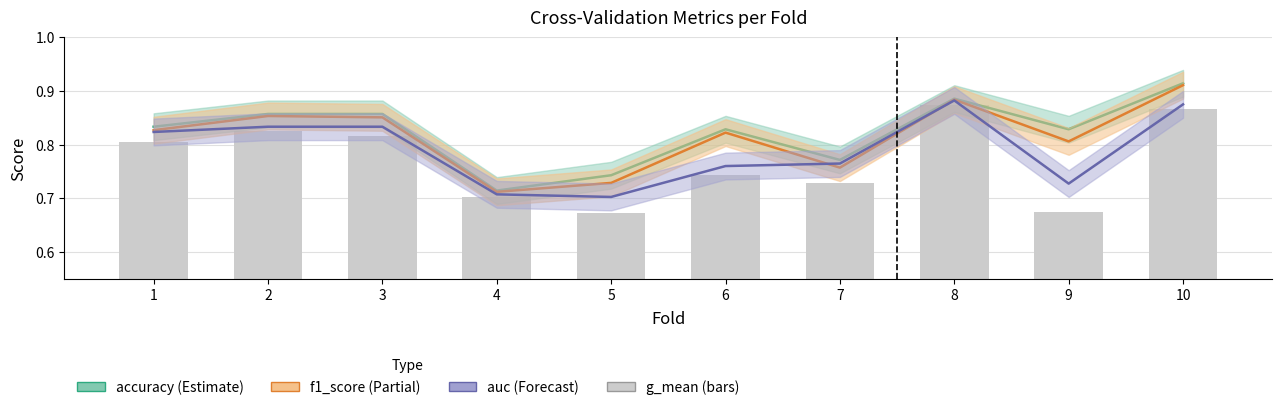

Reading left to right, what are all the values shown in this chart?

accuracy: 0.8	0.9	0.9	0.7	0.7	0.8	0.8	0.9	0.8	0.9
f1_score: 0.8	0.9	0.9	0.7	0.7	0.8	0.8	0.9	0.8	0.9
auc: 0.8	0.8	0.8	0.7	0.7	0.8	0.8	0.9	0.7	0.9
g_mean: 0.8	0.8	0.8	0.7	0.7	0.7	0.7	0.9	0.7	0.9